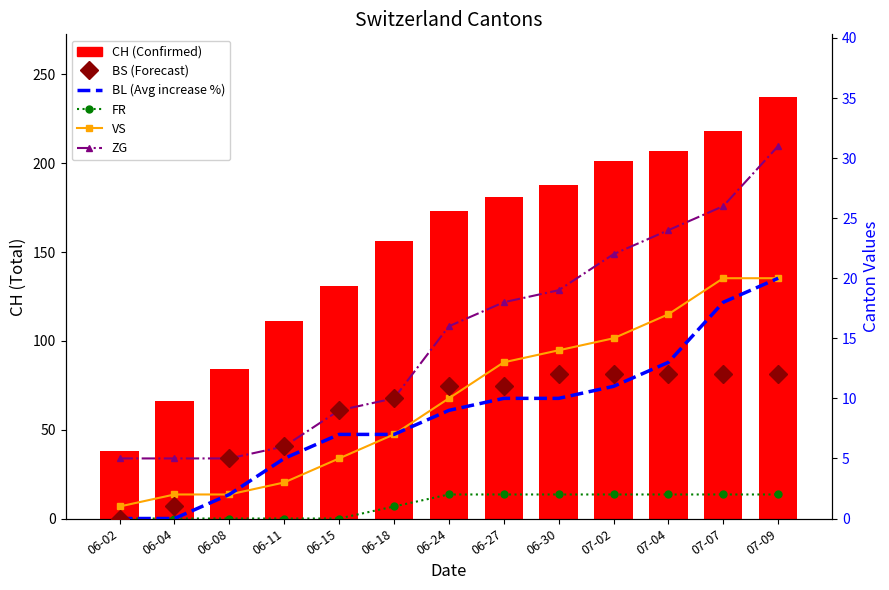

Reading left to right, transcribe all the data shown in this chart.

CH (Confirmed): 38	66	84	111	131	156	173	181	188	201	207	218	237
BS (Forecast): 0	1	5	6	9	10	11	11	12	12	12	12	12
BL (Avg increase): 0	0	2	5	7	7	9	10	10	11	13	18	20
FR: 0	0	0	0	0	1	2	2	2	2	2	2	2
VS: 1	2	2	3	5	7	10	13	14	15	17	20	20
ZG: 5	5	5	6	9	10	16	18	19	22	24	26	31